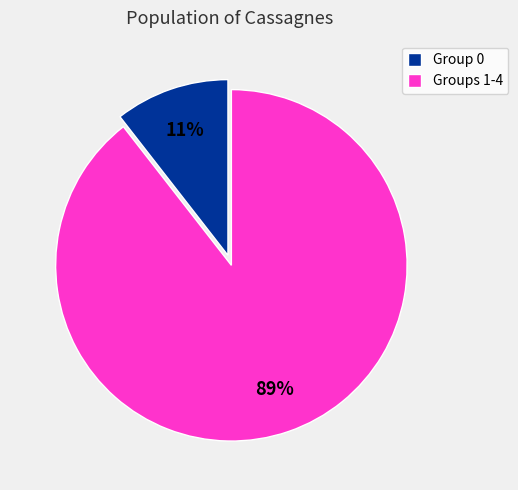

How many segments does this pie chart have?

2